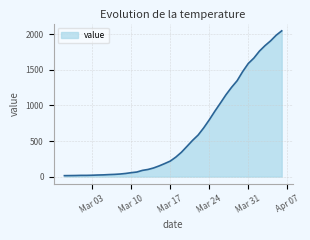

What is the label of the 9th point from the left?

2020-03-06